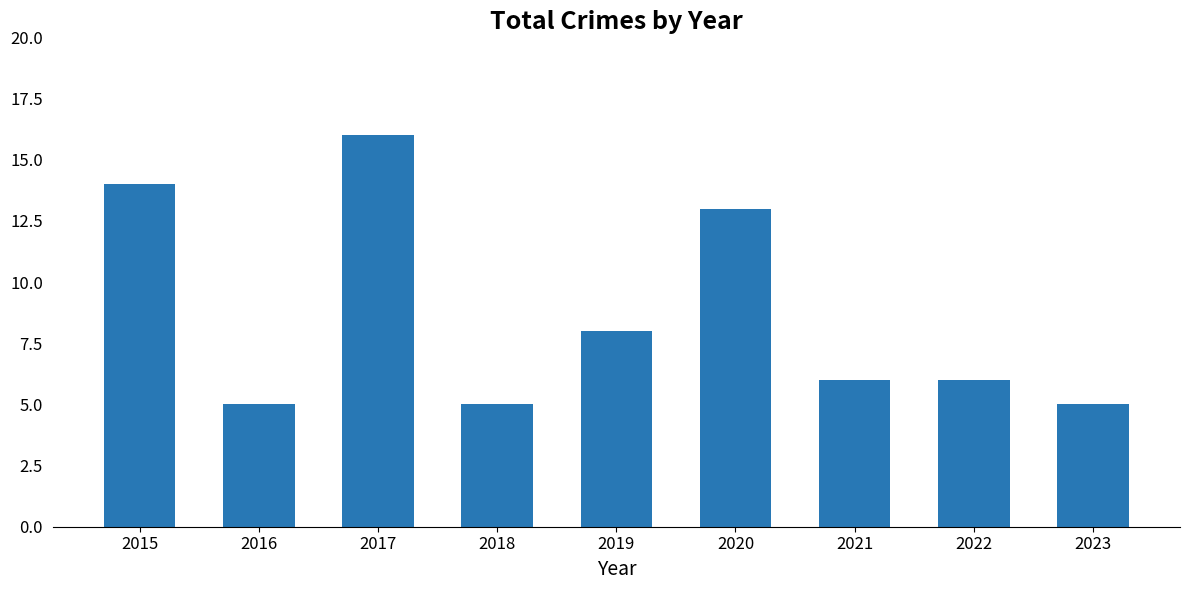

Which category has the highest value across all series?

2017